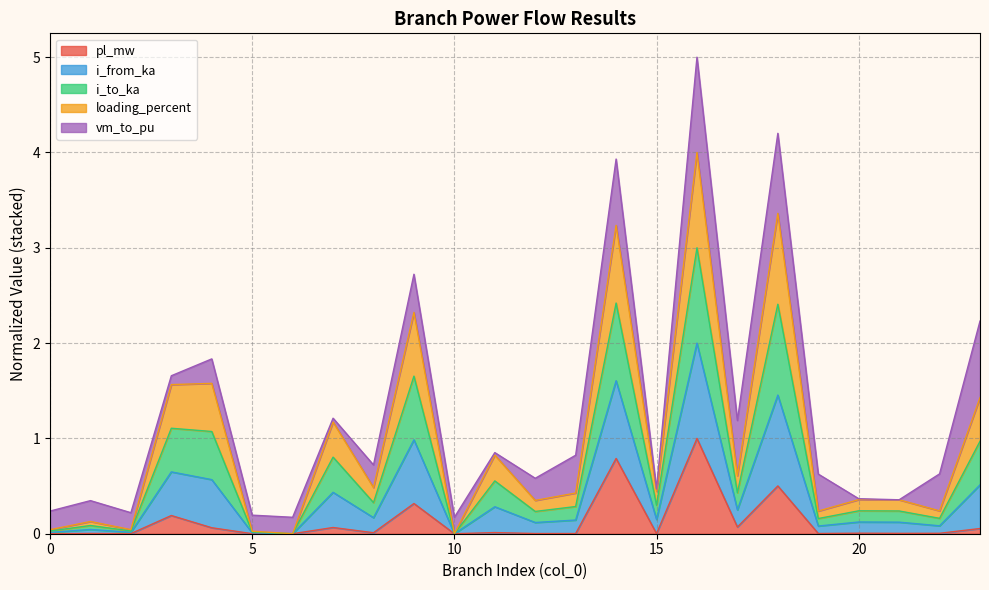

Is the value of pl_mw at 4 greater than the value of i_to_ka at 22?

No